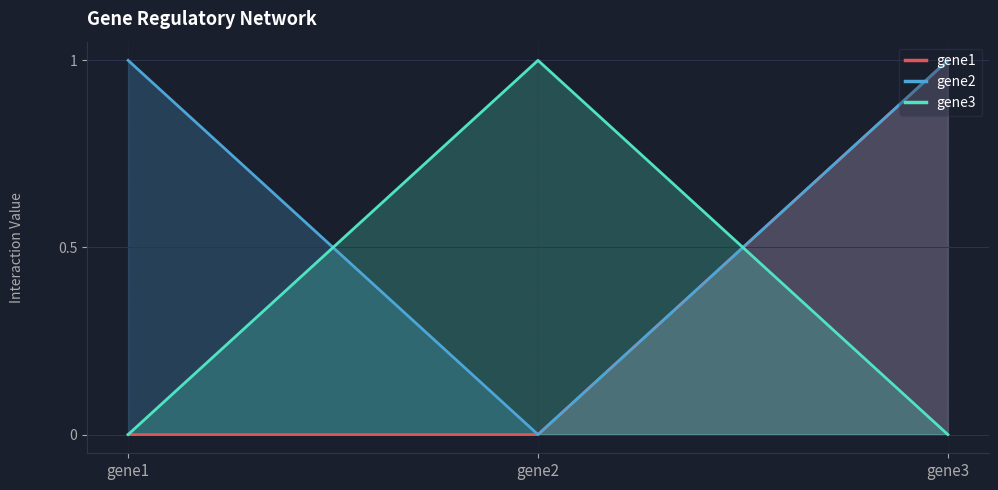

List the labels in order of gene3 value, largest first.

gene2, gene1, gene3